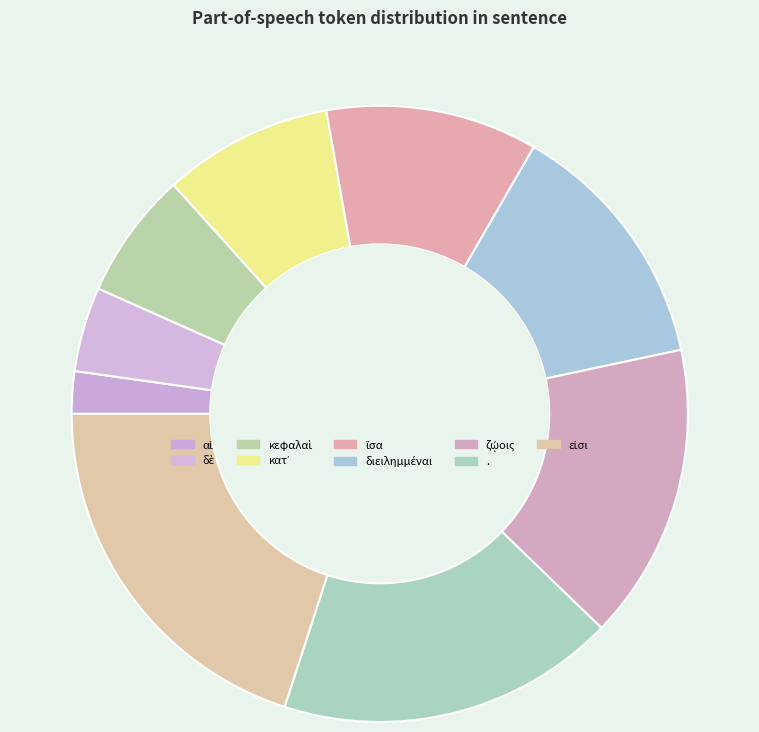

To the nearest percent, what is the difference between the largest and smallest slice percentages?

18%